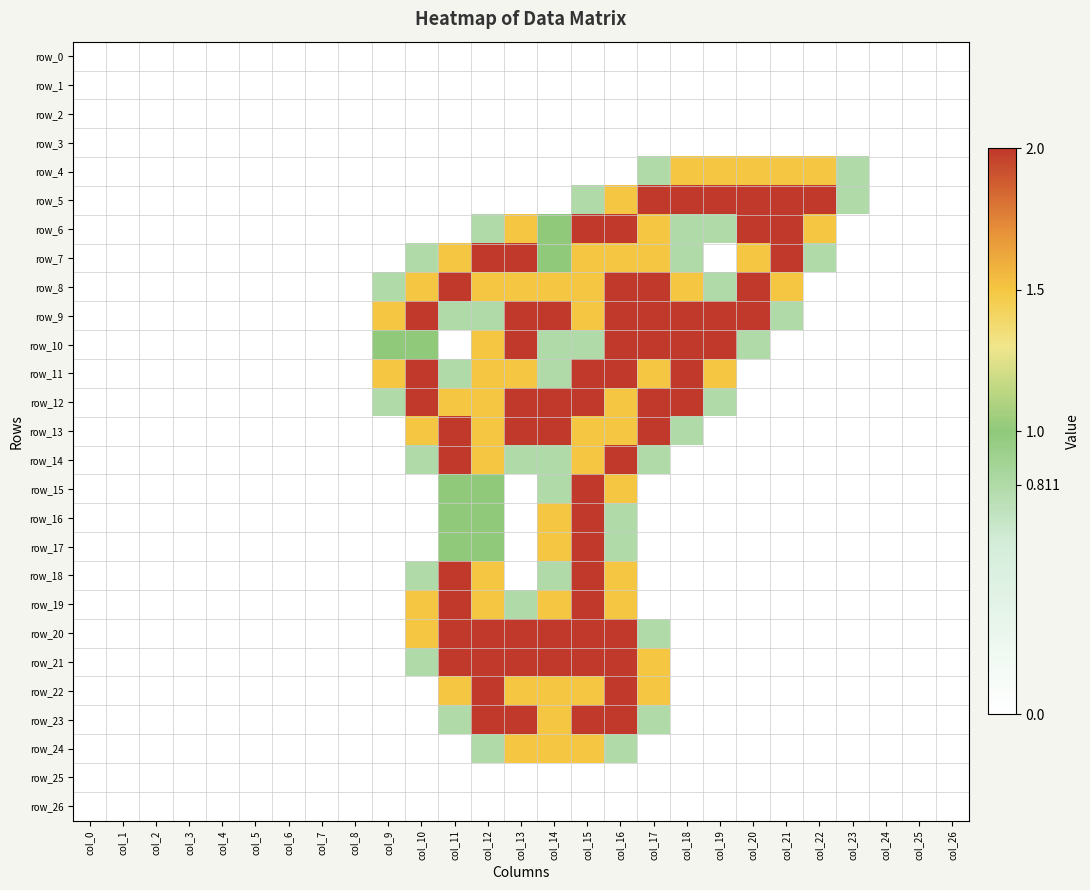

Which has a higher value, col_13 or col_10?

col_13